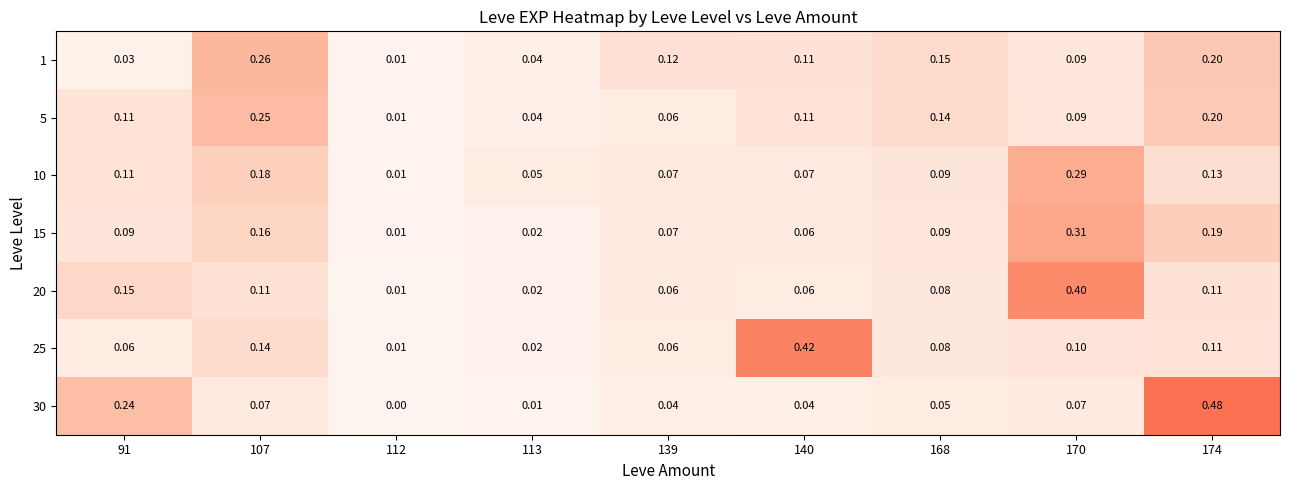

Is the value of 25 at 112 greater than the value of 20 at 174?

No